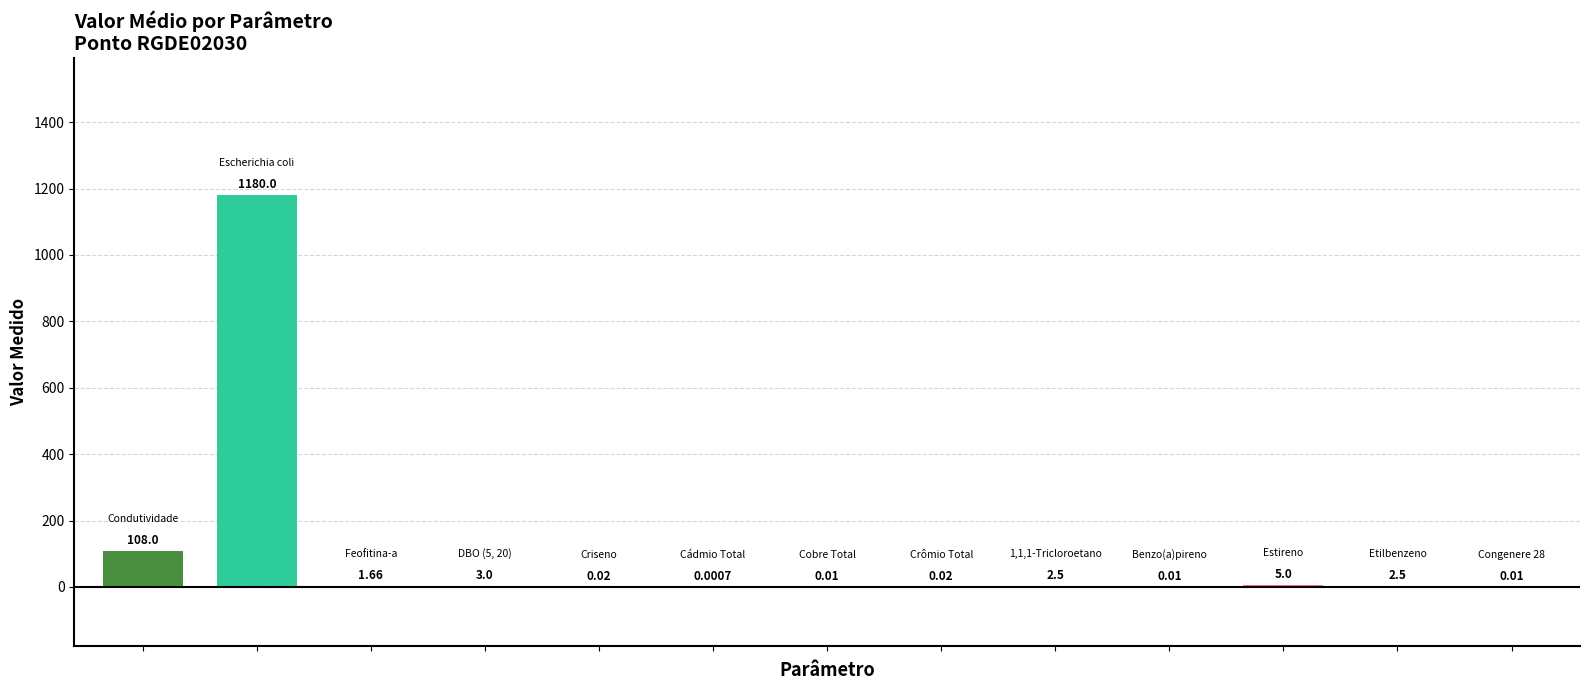

How many bars are there in total?

13